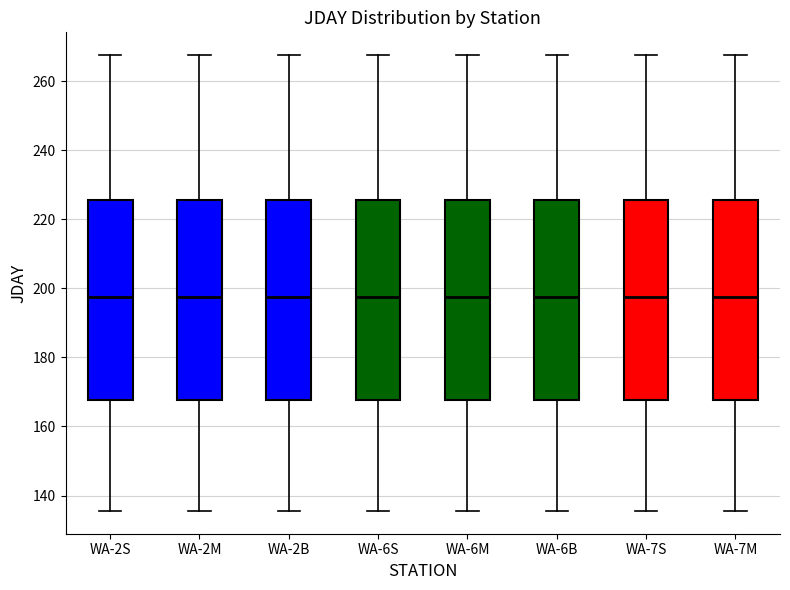

Reading left to right, read every box against the y-axis: the position of its median line, the range the box covers, and the ends of its whiskers. The values are not printed on the chart, so give them approximately, as read against the axis.

WA-2S: median 198, box 168 to 226, whiskers 136 to 268
WA-2M: median 198, box 168 to 226, whiskers 136 to 268
WA-2B: median 198, box 168 to 226, whiskers 136 to 268
WA-6S: median 198, box 168 to 226, whiskers 136 to 268
WA-6M: median 198, box 168 to 226, whiskers 136 to 268
WA-6B: median 198, box 168 to 226, whiskers 136 to 268
WA-7S: median 198, box 168 to 226, whiskers 136 to 268
WA-7M: median 198, box 168 to 226, whiskers 136 to 268